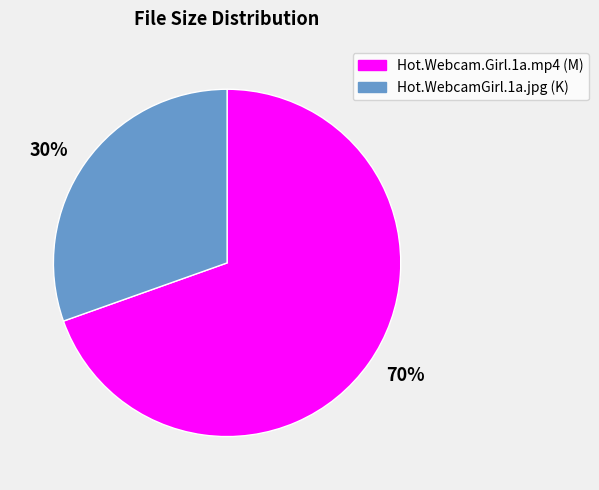

Do Hot.Webcam.Girl.1a.mp4 and Hot.WebcamGirl.1a.jpg together represent more than half of the pie?

Yes